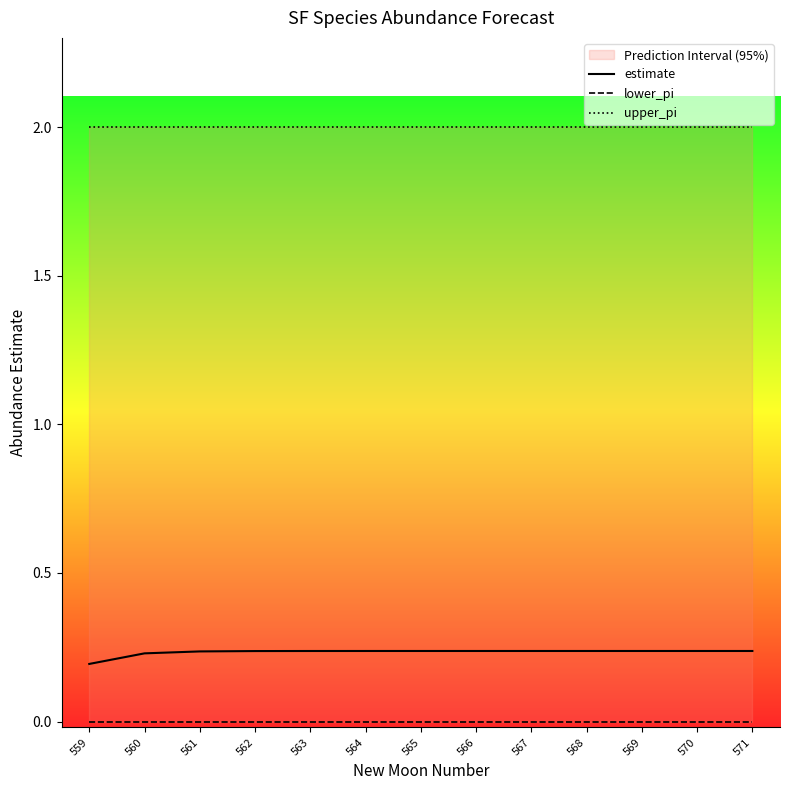

How many lines are shown in the chart?

3